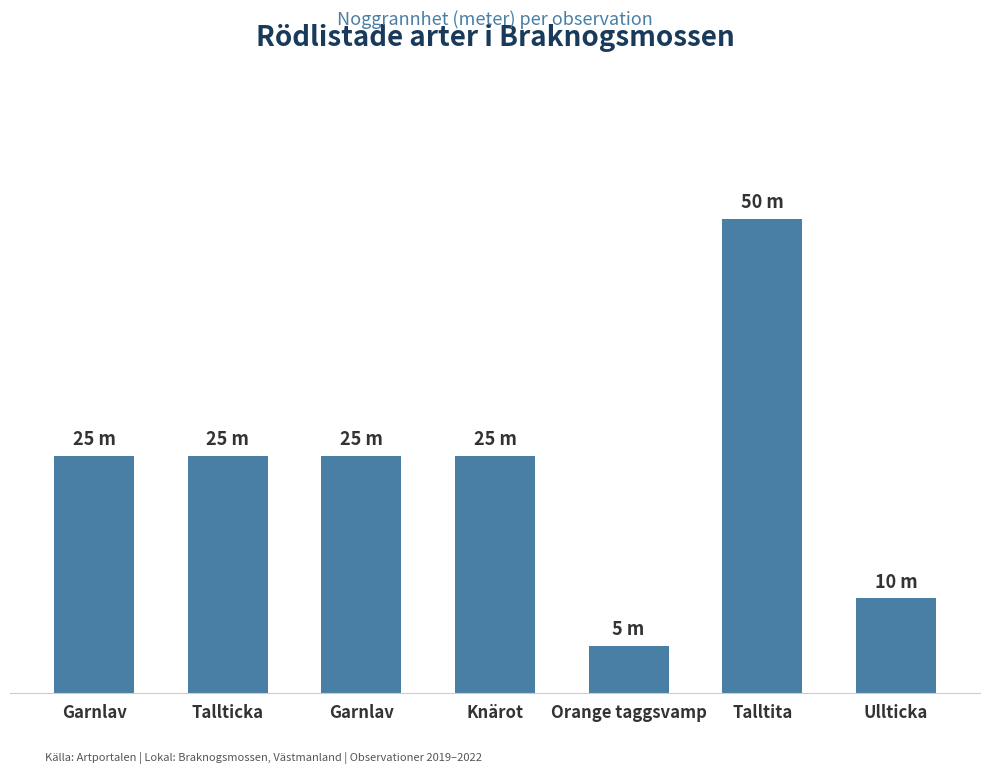

The chart shows a value of 10 at Ullticka. True or false?

True